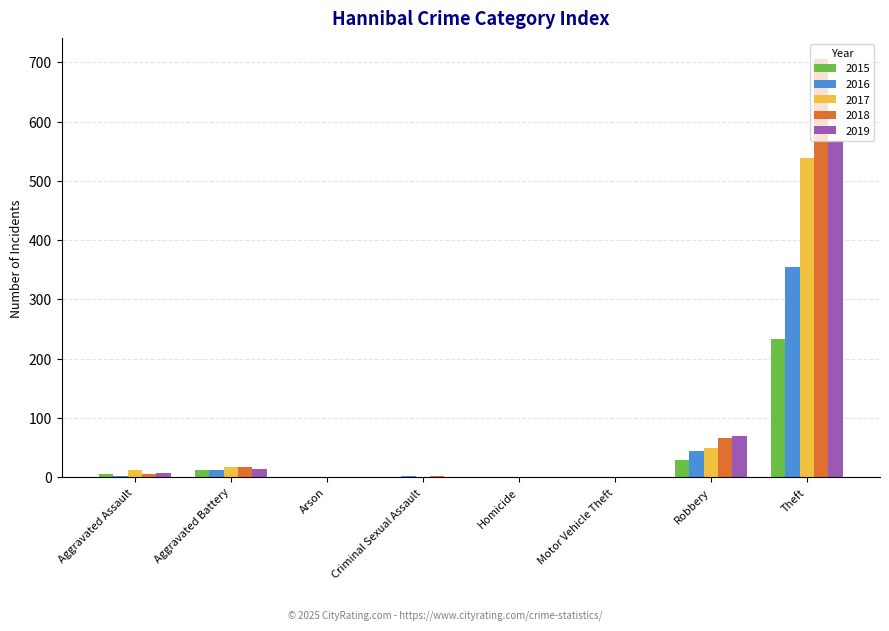

Is the value of 2017 at Theft greater than the value of 2018 at Robbery?

Yes